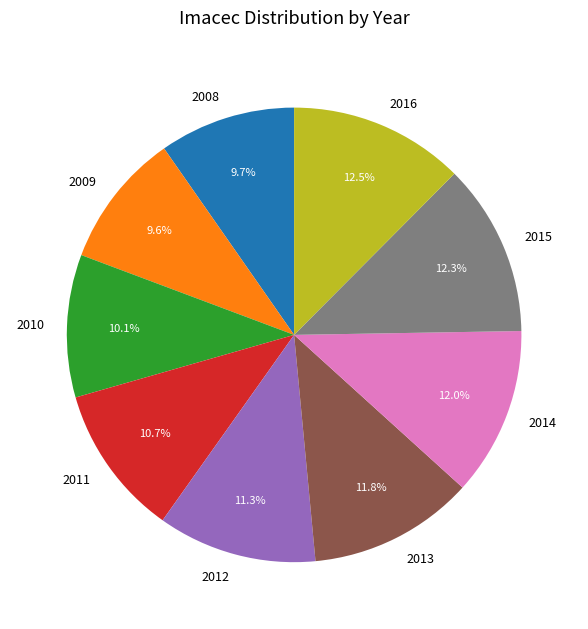

Is the sum of 2009 and 2015 greater than half?

No